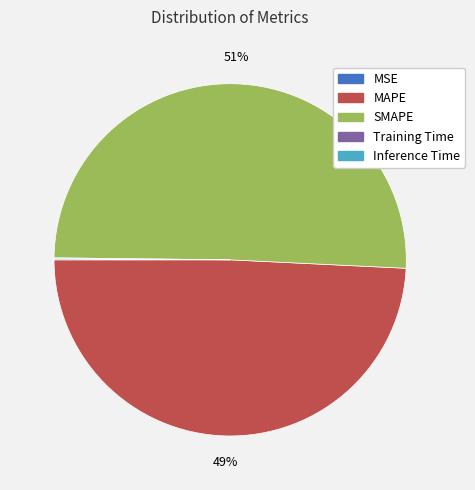

Which category has the biggest portion of the pie?

SMAPE